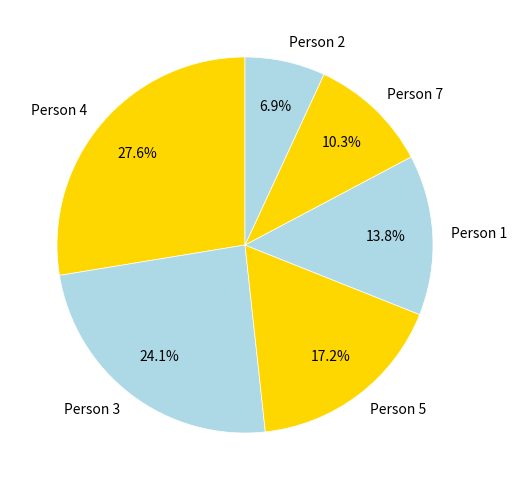

What portion of the pie excludes Person 5?

82.8%